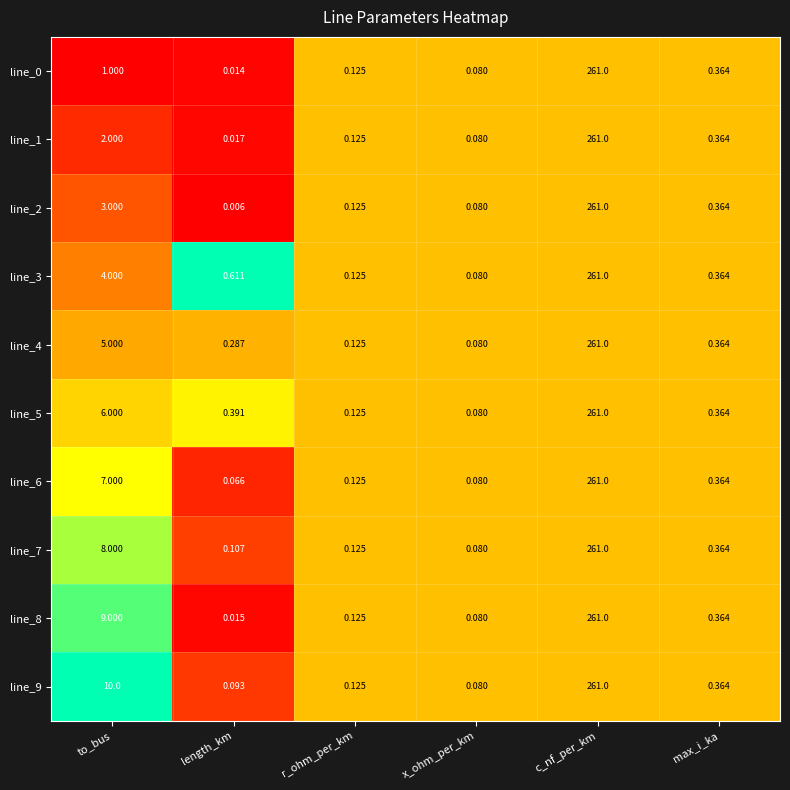

Where is line_5 nearest to the value 130?

to_bus